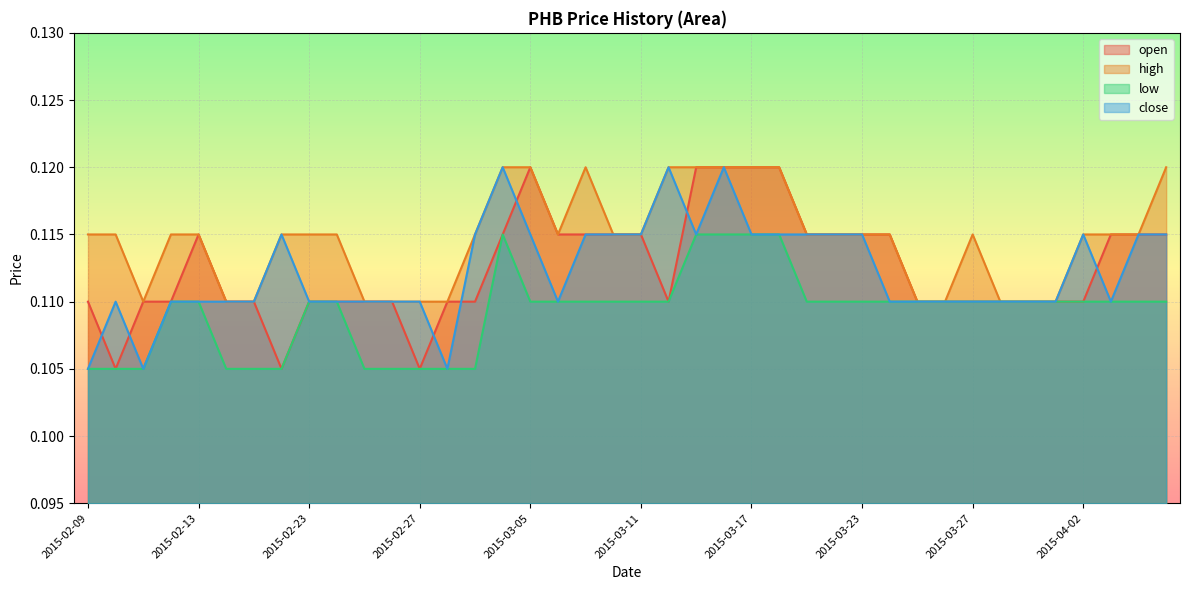

Which has a higher value, 2015-02-10 or 2015-03-02?

2015-03-02